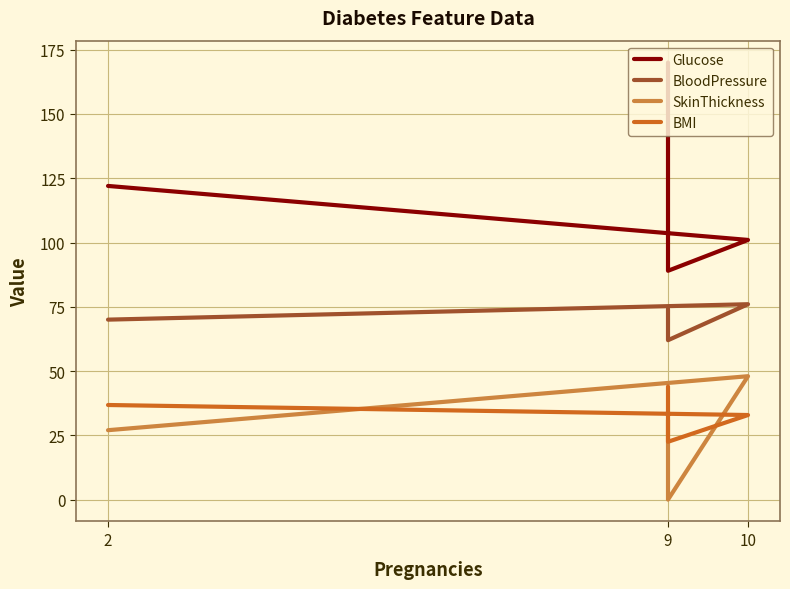

What is the sum of all Glucose values?

482.0